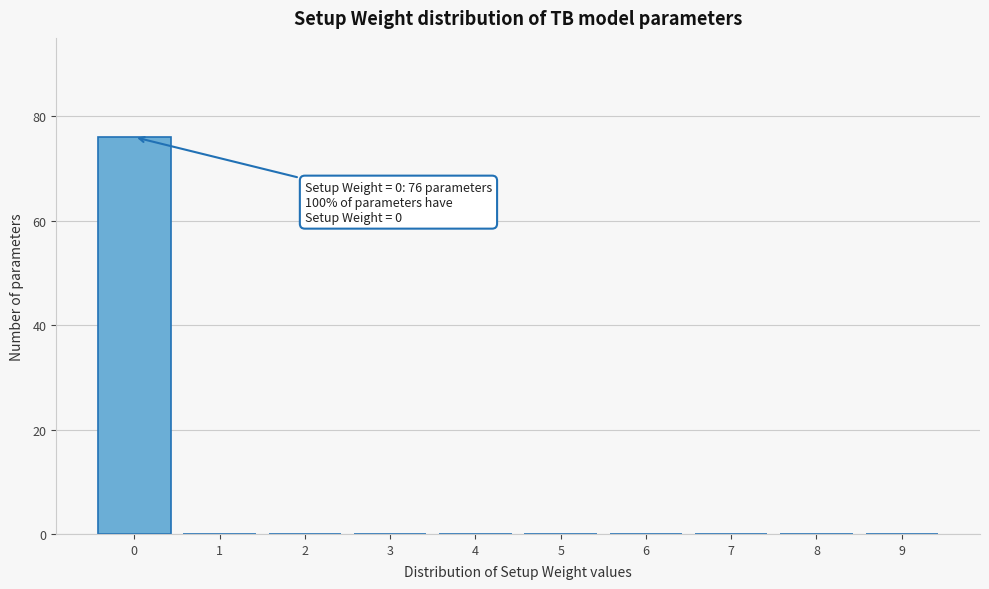

Reading left to right, transcribe all the data shown in this chart.

0=76	1=0	2=0	3=0	4=0	5=0	6=0	7=0	8=0	9=0